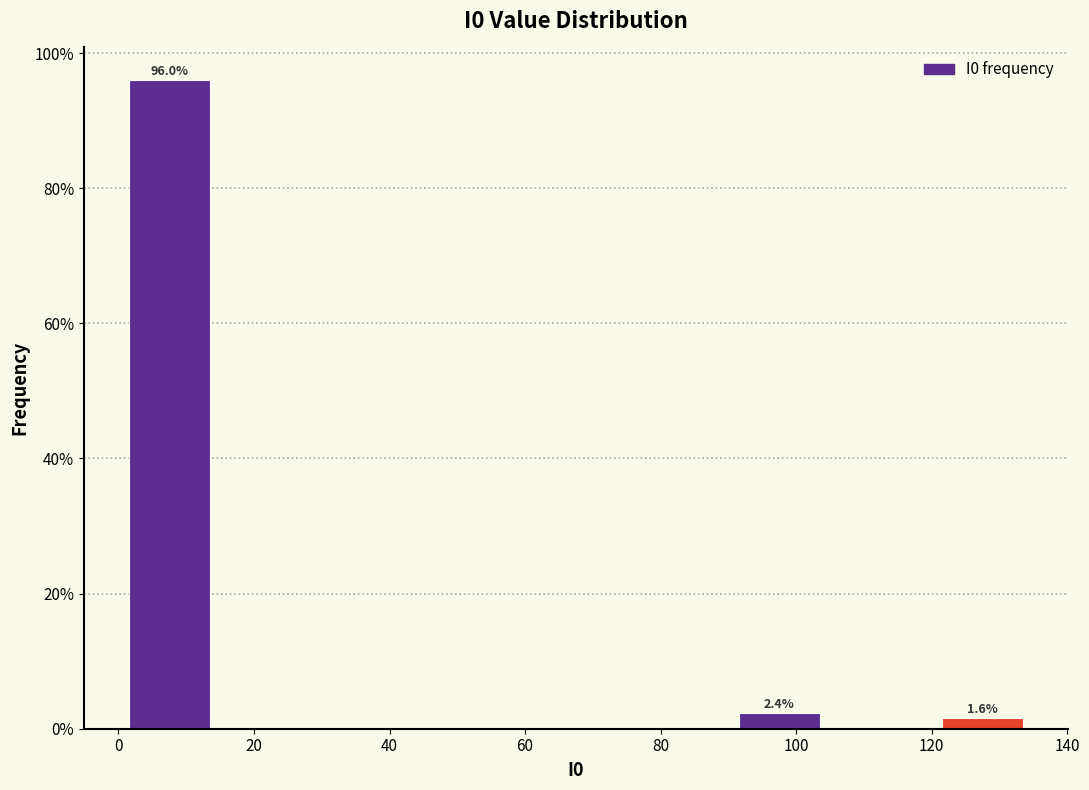

Over which range of the x-axis is the bar tallest?

0 to 15